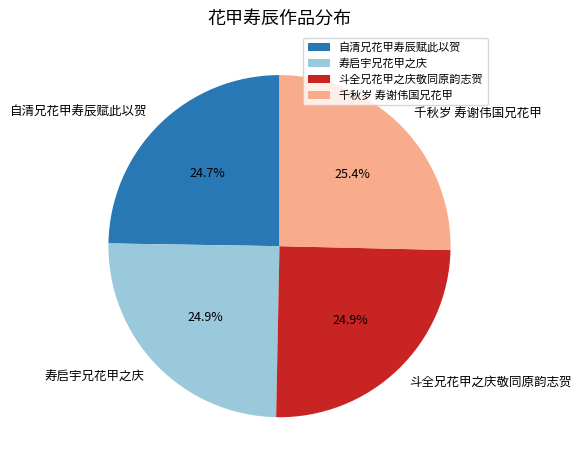

The 寿启宇兄花甲之庆 slice represents 31% of the pie. True or false?

False